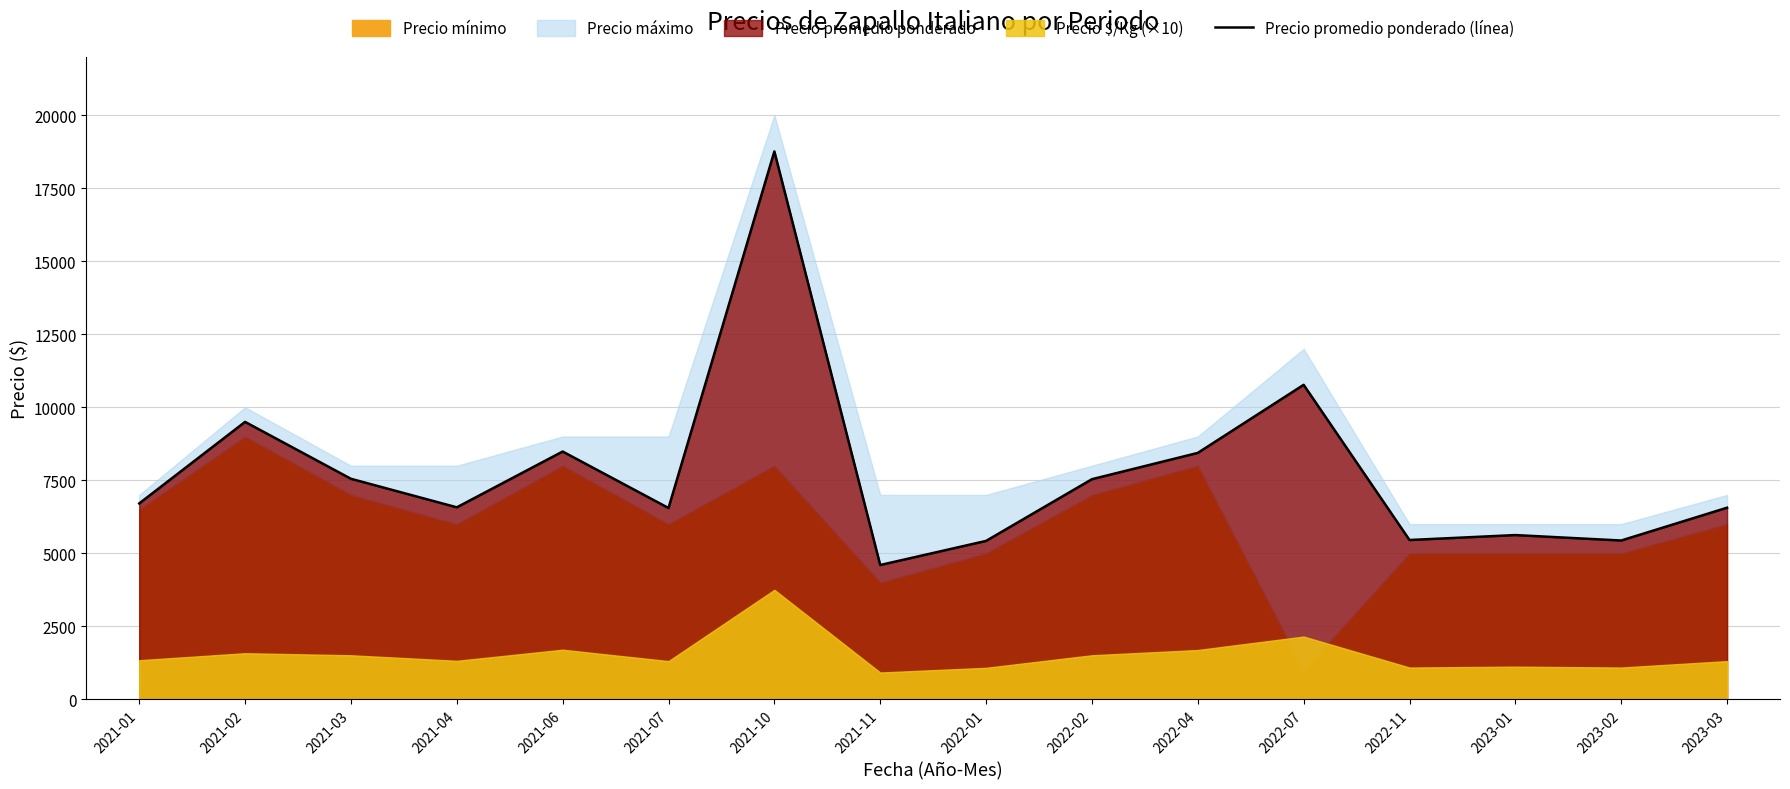

Reading right to left, transcribe all the data shown in this chart.

2023-03=6562	2023-02=5439	2023-01=5625	2022-11=5456	2022-07=10769	2022-04=8438	2022-02=7538	2022-01=5425	2021-11=4600	2021-10=18759	2021-07=6552	2021-06=8485	2021-04=6575	2021-03=7552	2021-02=9500	2021-01=6708